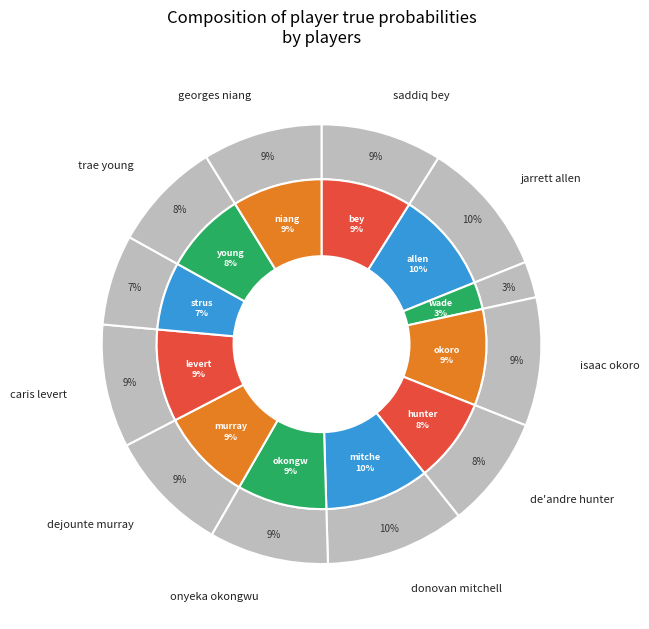

Which slice is the smallest?

dean wade